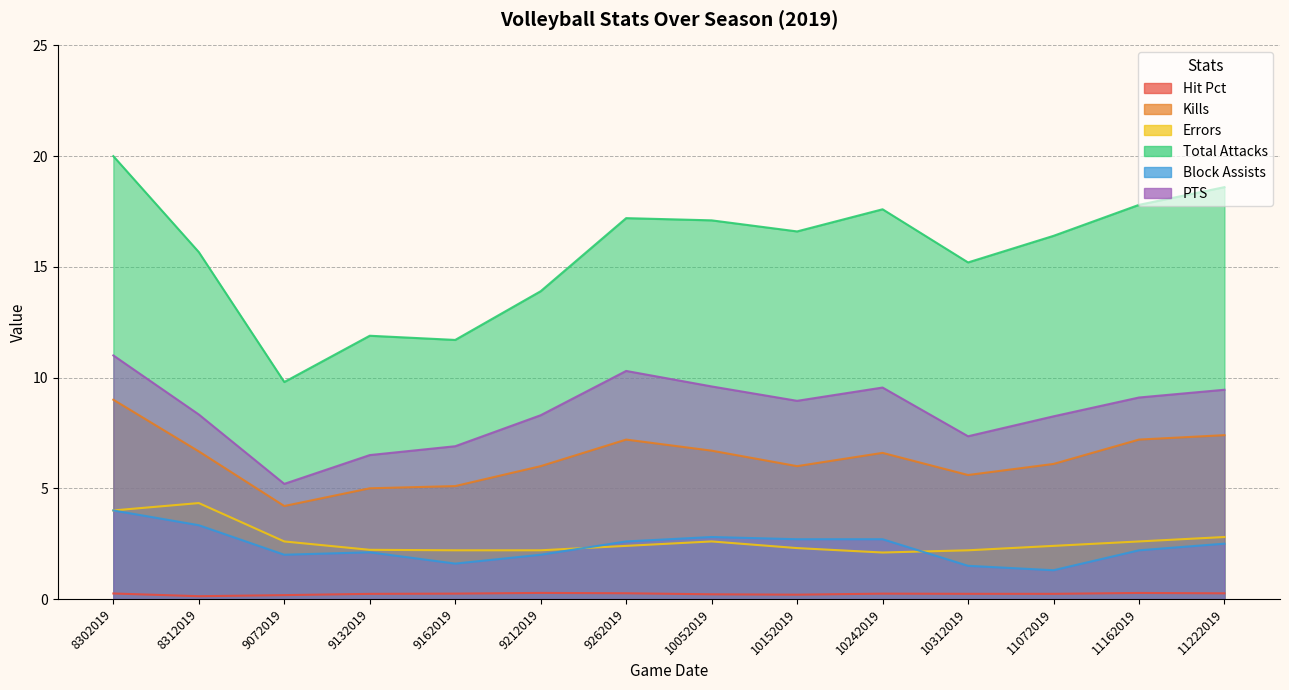

Is the value of Kills at 8312019 greater than the value of Block Assists at 8312019?

Yes